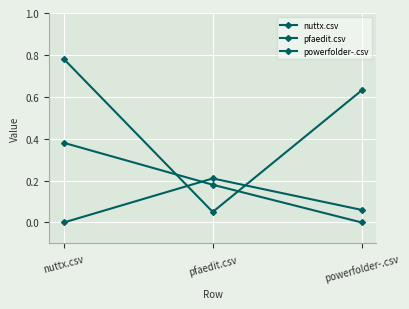

How many lines are shown in the chart?

3